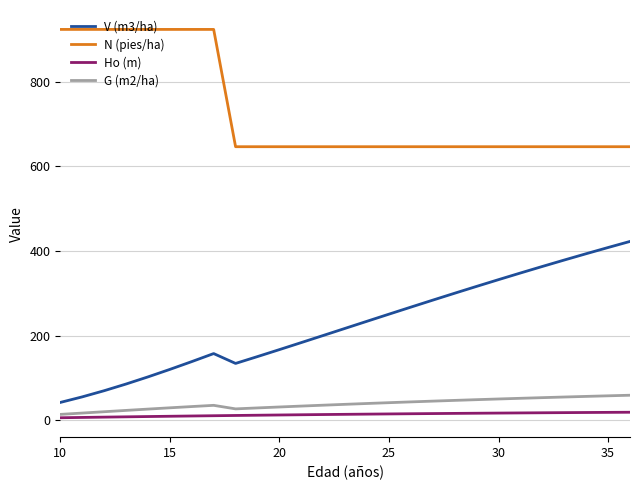

True or false: G (m2/ha) and N (pies/ha) cross at least once.

False